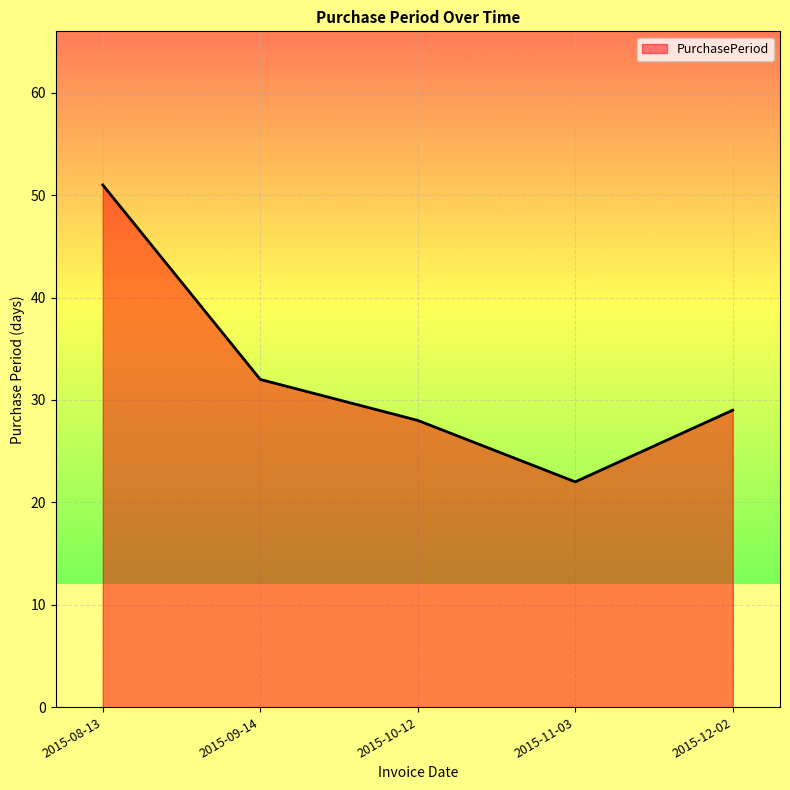

Between 2015-08-13 and 2015-12-02, which is larger?

2015-08-13